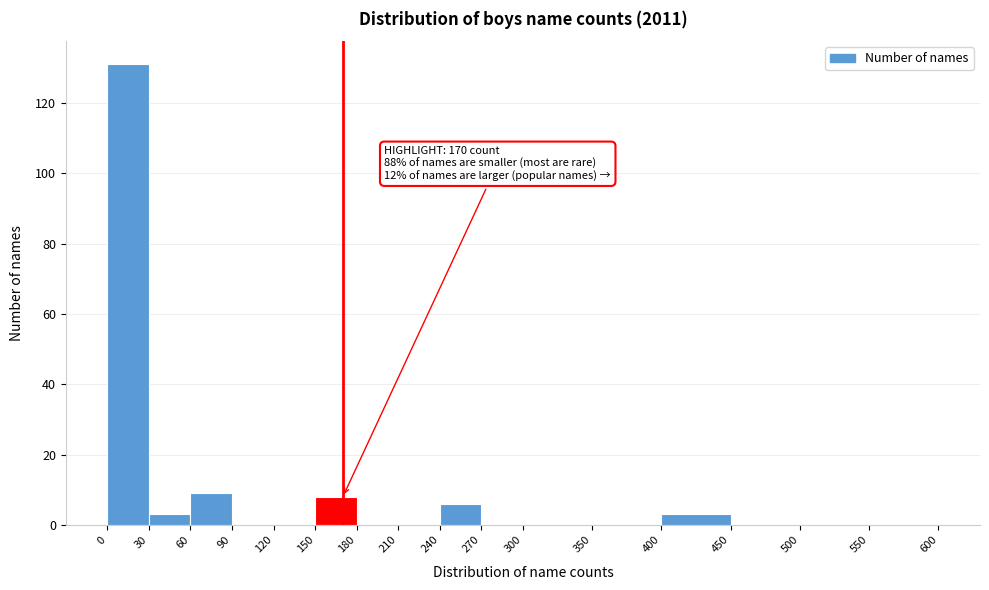

Which range on the x-axis has the tallest bar?

0 to 30